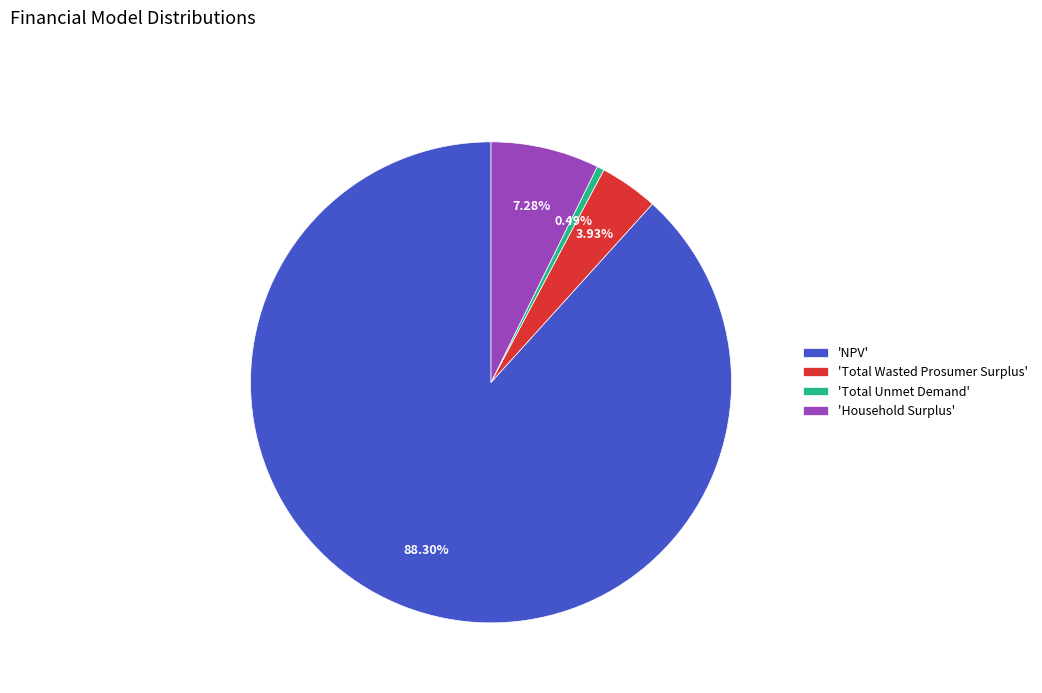

Rank the categories by value from highest to lowest.

'NPV', 'Household Surplus', 'Total Wasted Prosumer Surplus', 'Total Unmet Demand'